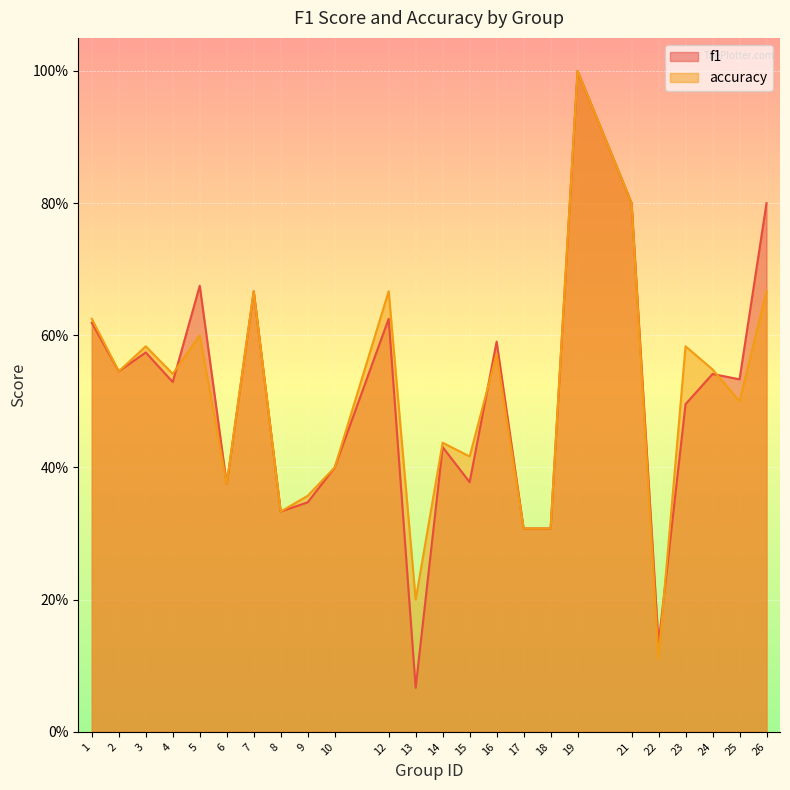

What is the maximum value for f1?

1.0